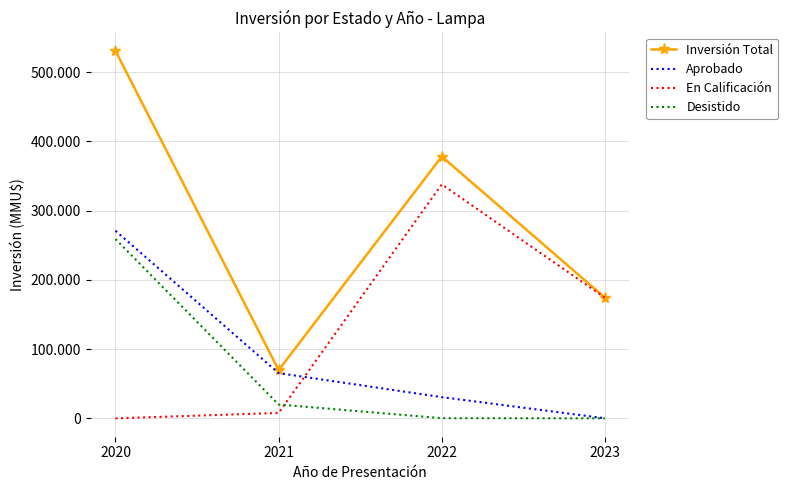

What are all the series names shown in the legend?

Inversión Total, Aprobado, En Calificación, Desistido